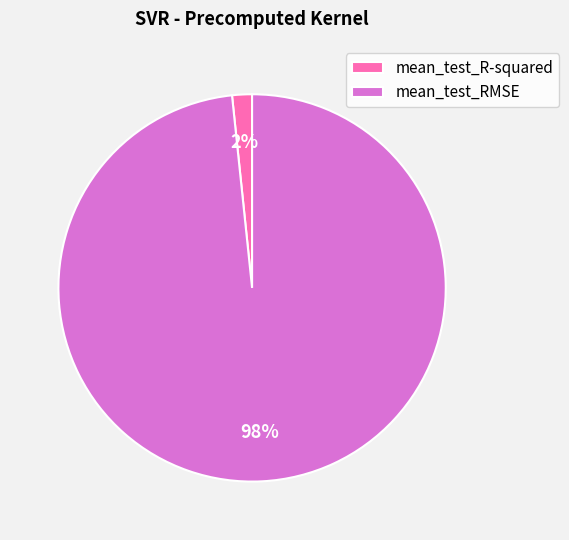

To the nearest percent, what is the average slice percentage?

50%